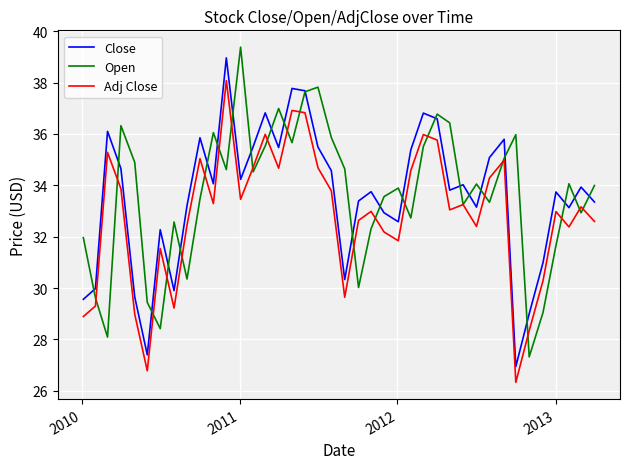

What is the smallest value displayed?

26.3